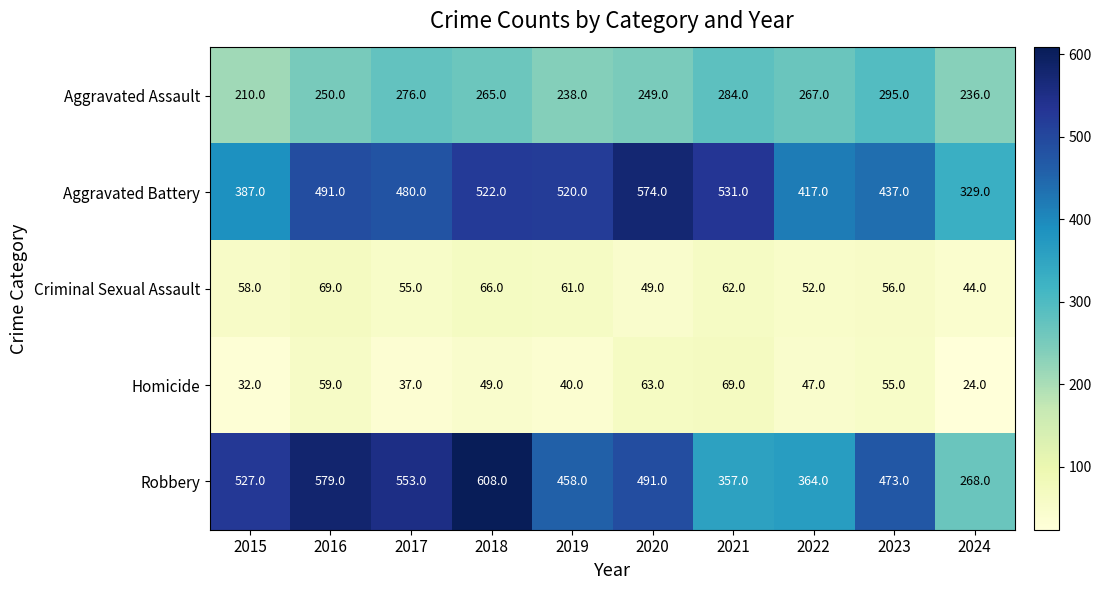

The value of Criminal Sexual Assault at 2019 is 91. True or false?

False